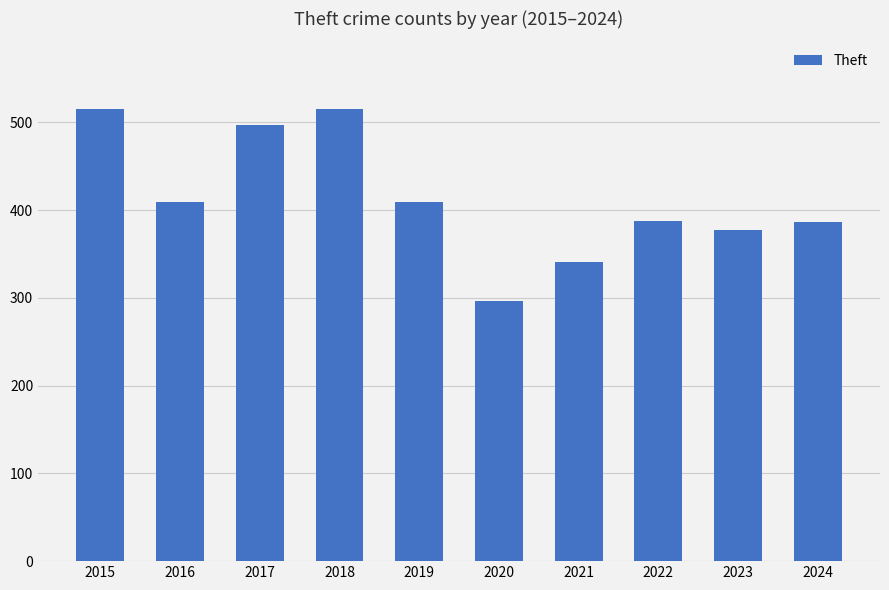

What is the average value?

413